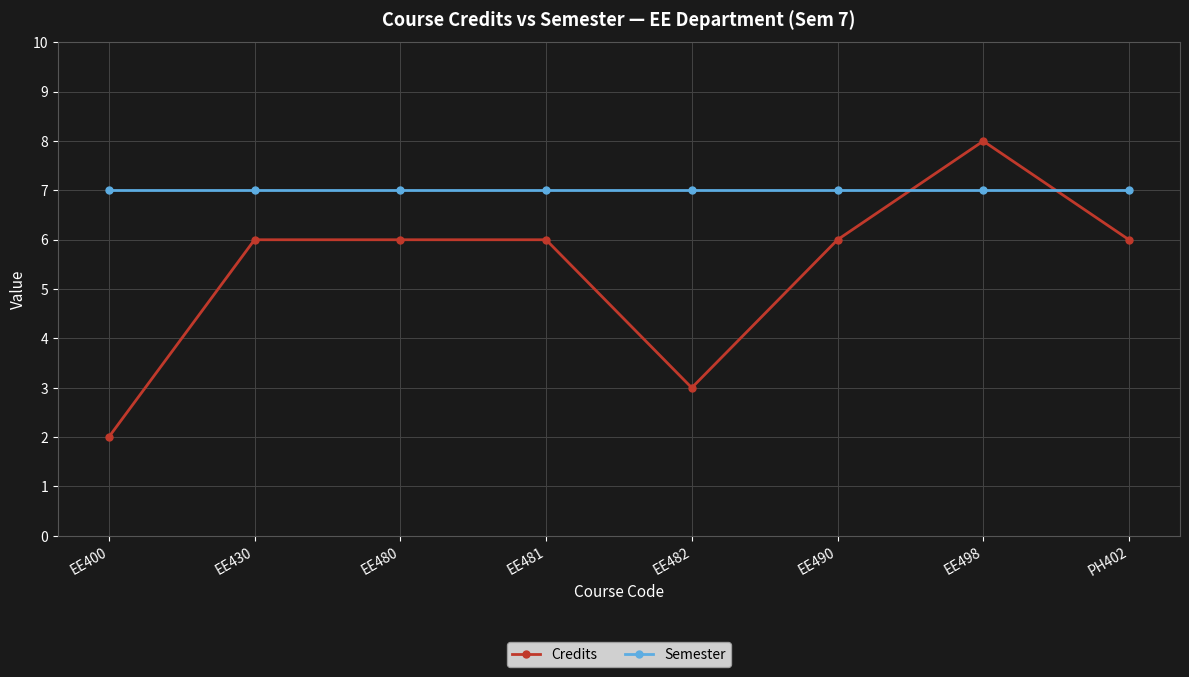

Rank the series at EE400 from lowest to highest value.

Credits, Semester